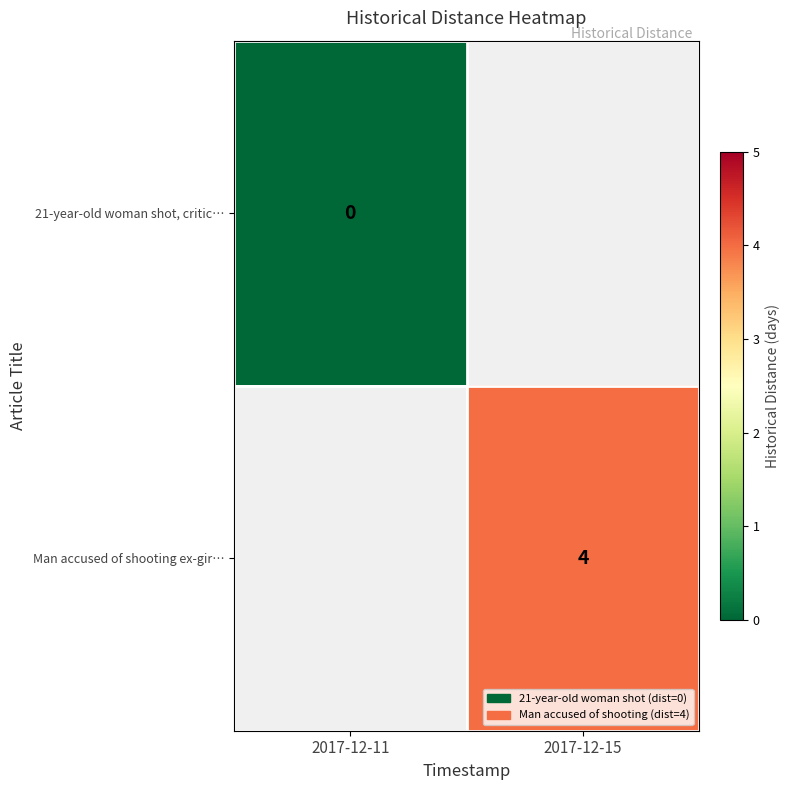

The value of Man accused of shooting ex-gir… at 2017-12-15 is 4. True or false?

True